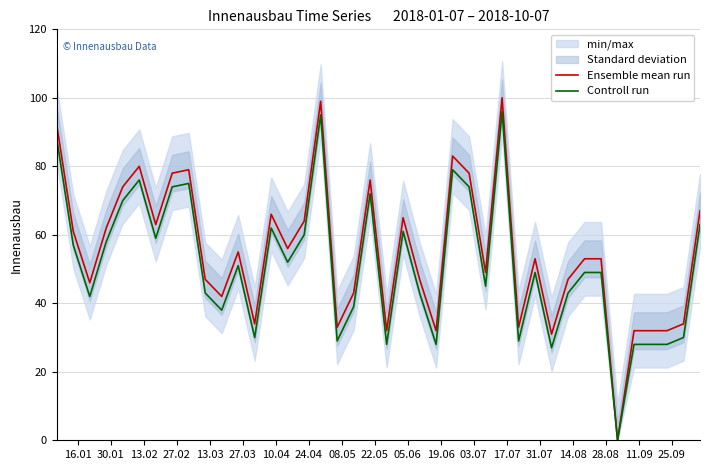

What is the maximum value for Controll run?

96